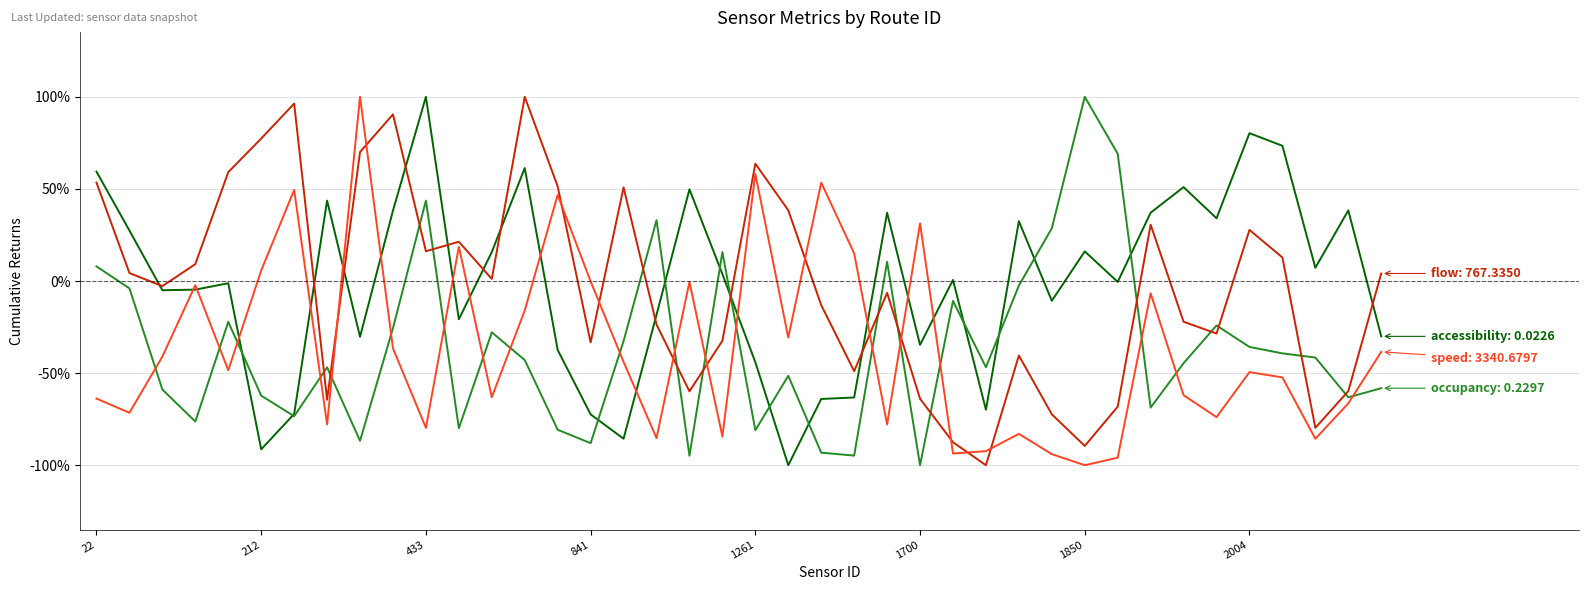

Does the chart have visible grid lines?

Yes